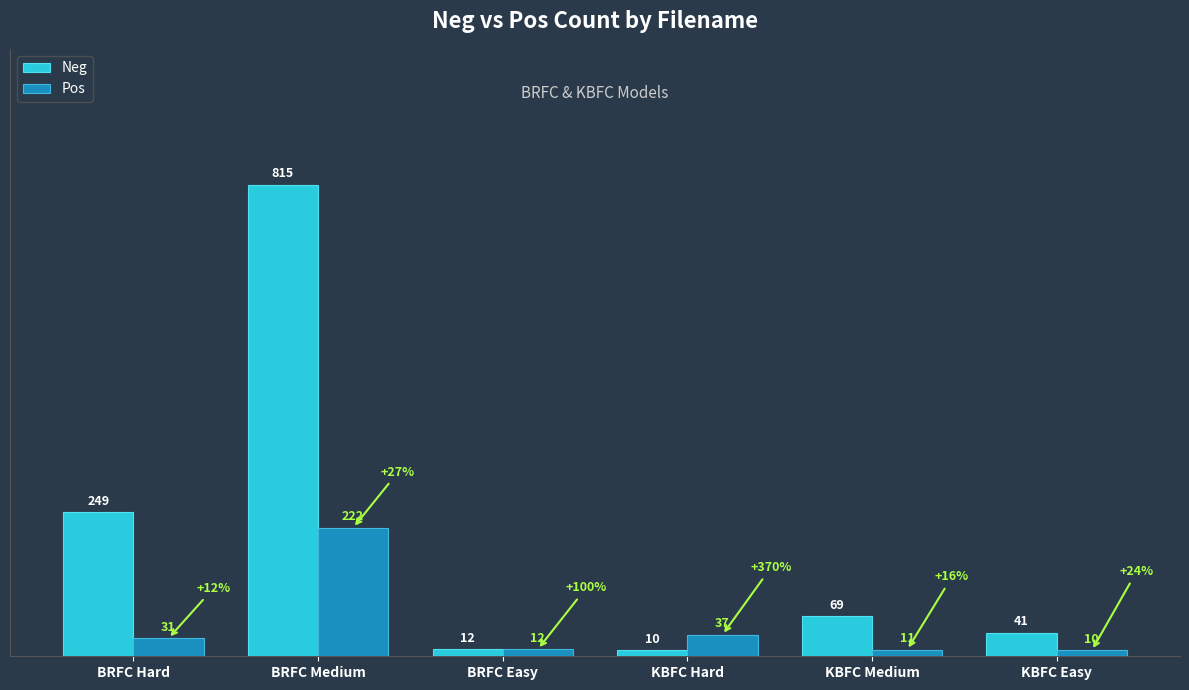

What position from the left is BRFC Easy?

3